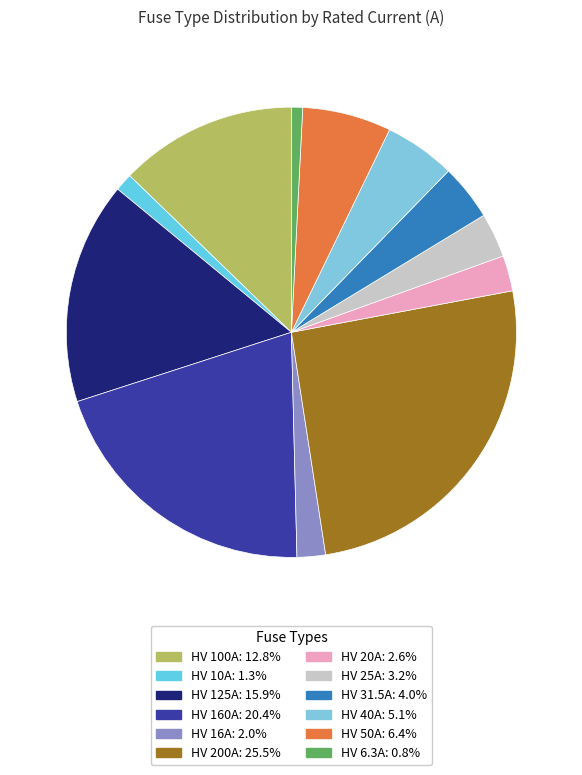

How many slices are in this pie chart?

12